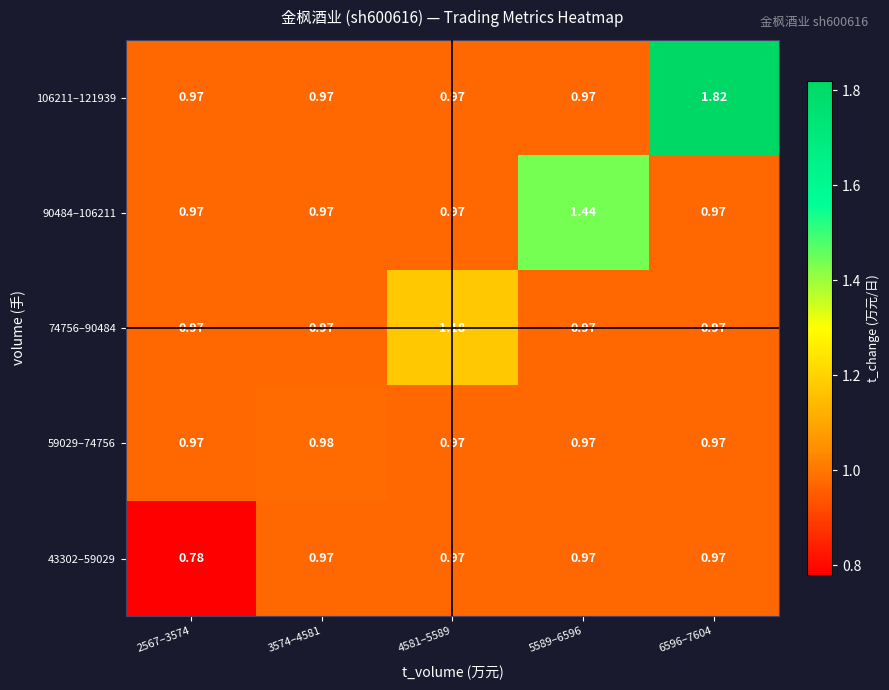

Which series has the largest total across all categories?

106211–121939